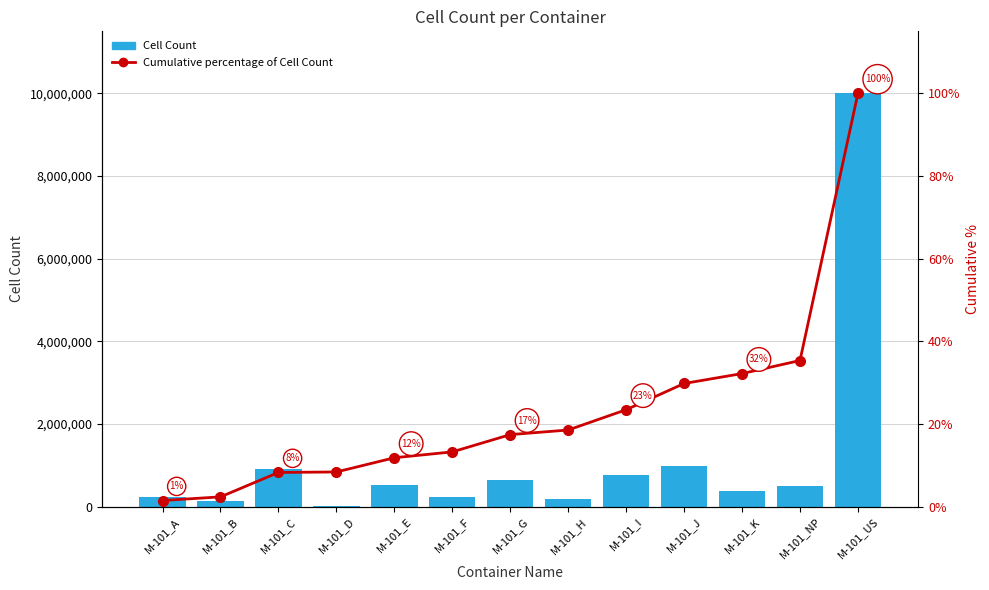

Which series has the widest spread of values?

Cell Count